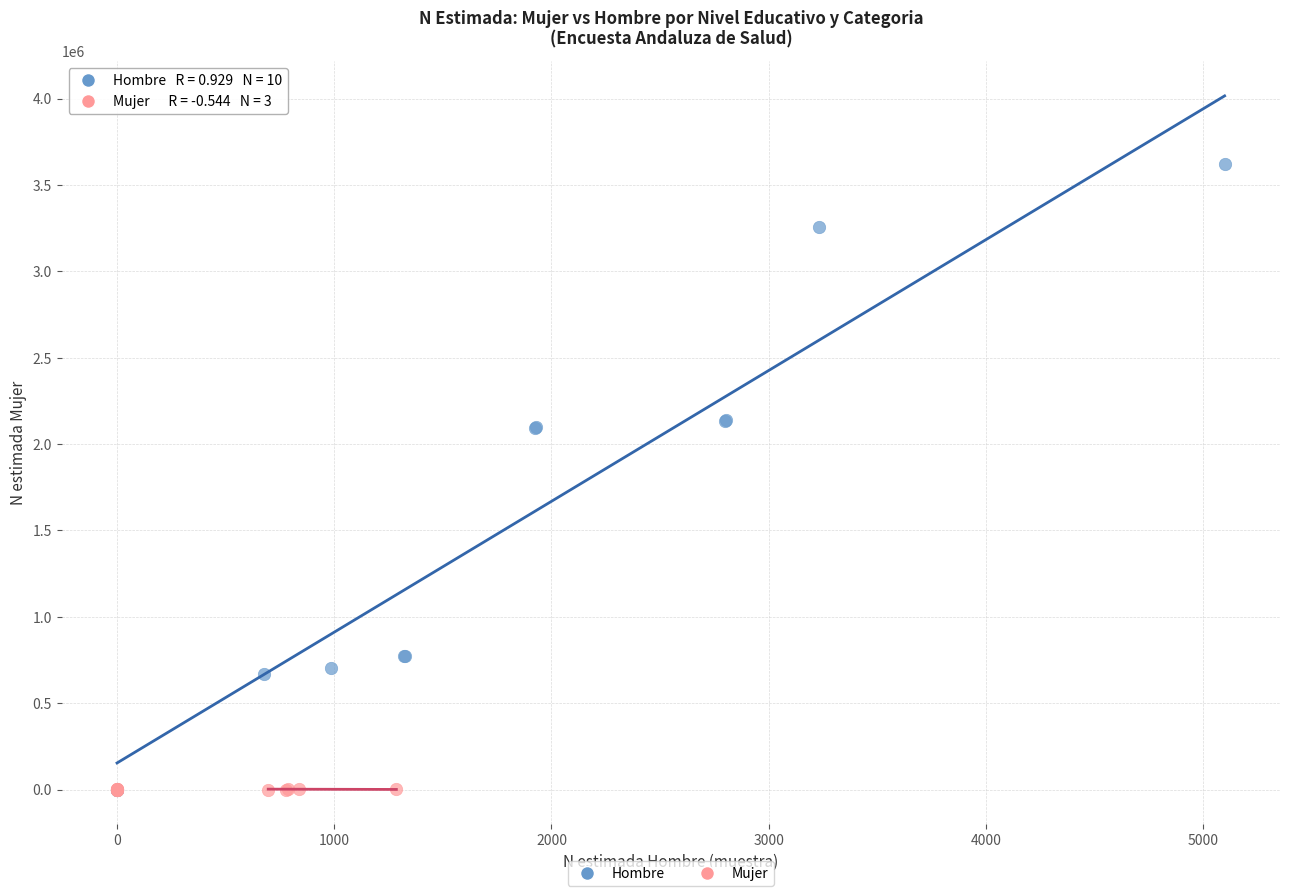

Which series reaches the maximum Y coordinate?

Hombre